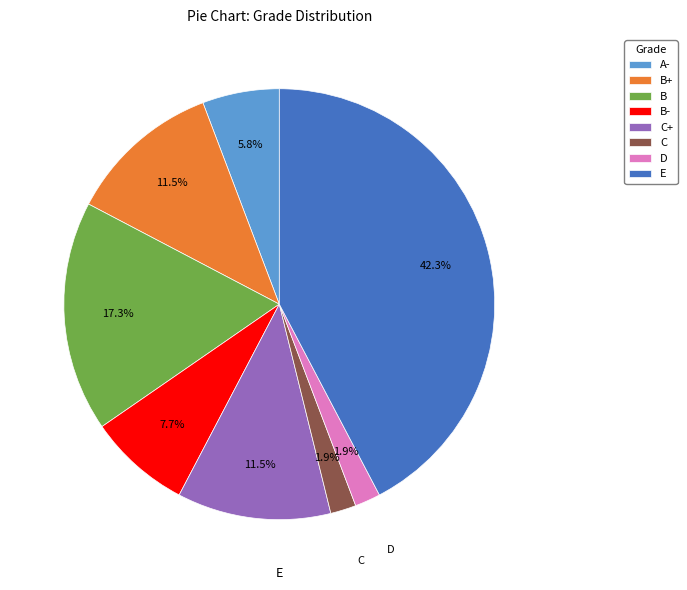

The C+ slice represents 27% of the pie. True or false?

False